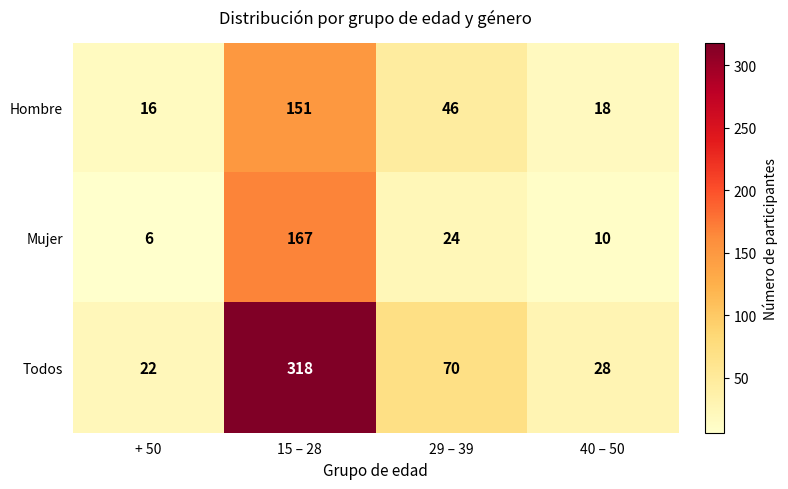

Rank the series at 40 – 50 from highest to lowest value.

Todos, Hombre, Mujer